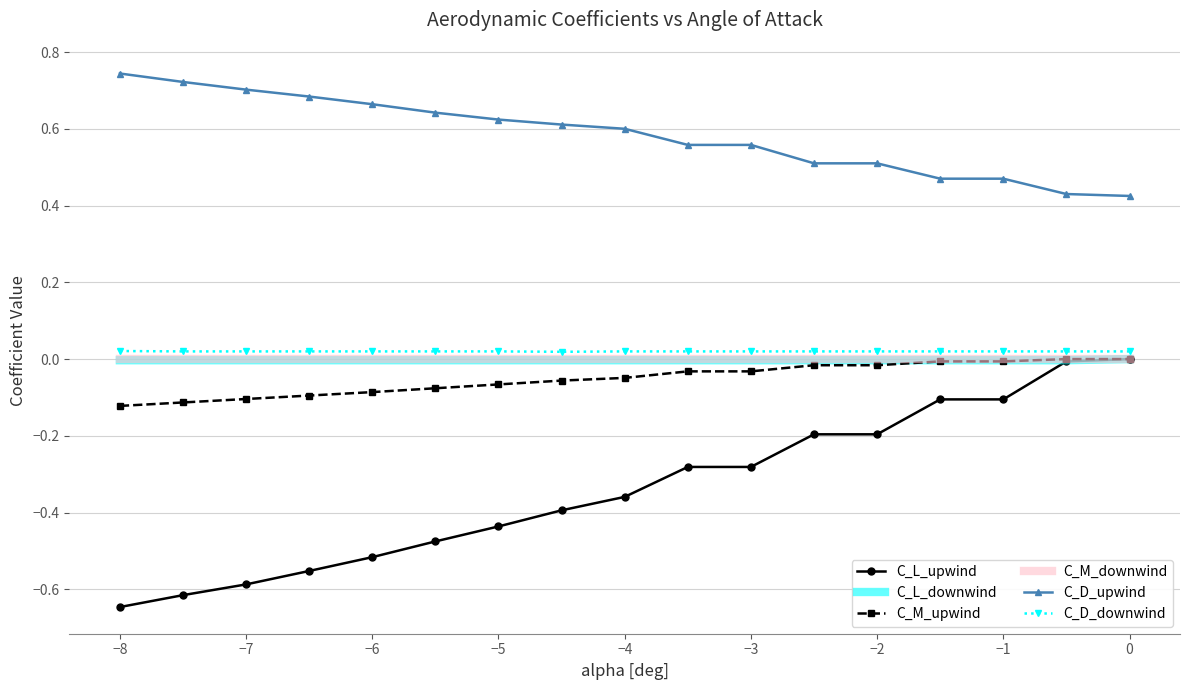

True or false: C_D_downwind and C_M_downwind intersect in this chart.

False